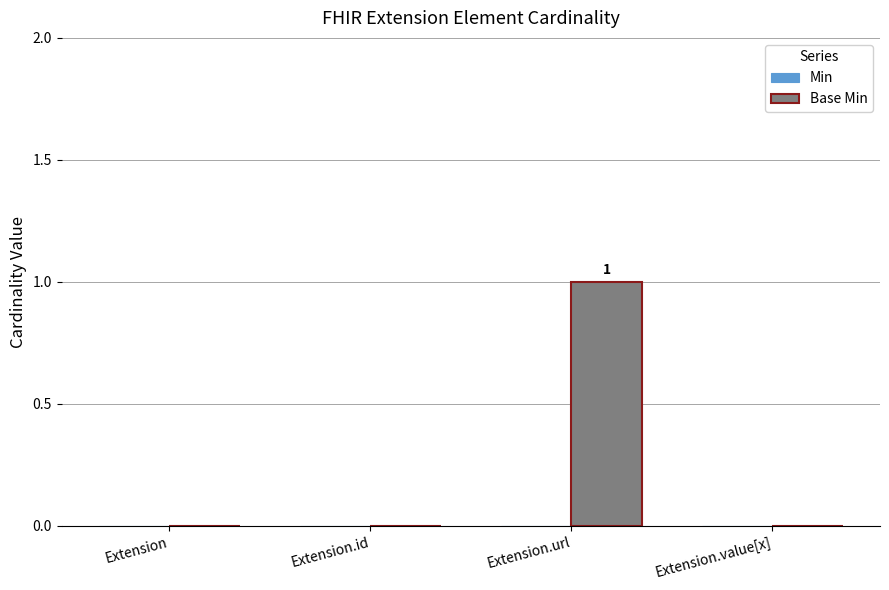

At which category does the chart reach its peak across all series?

Extension.url